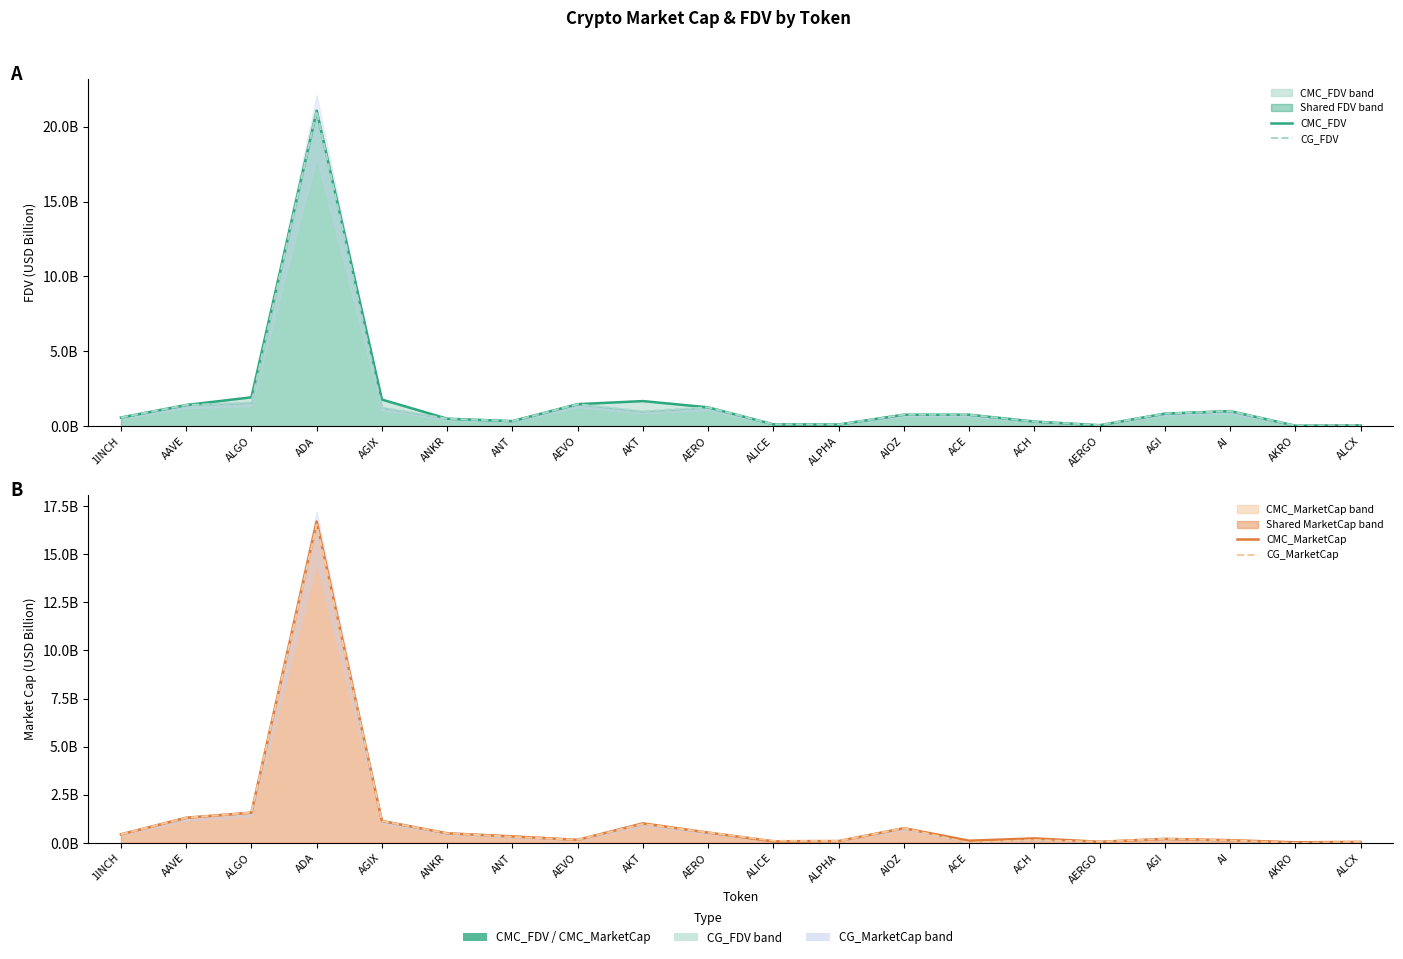

Which series has the widest spread of values?

CMC_FDV